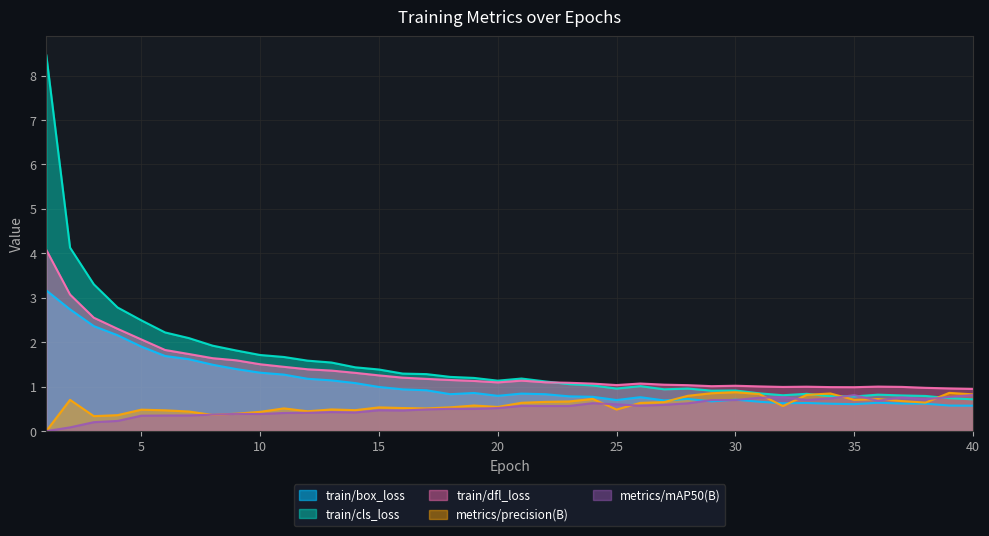

At which category is the sum across all series the highest?

1